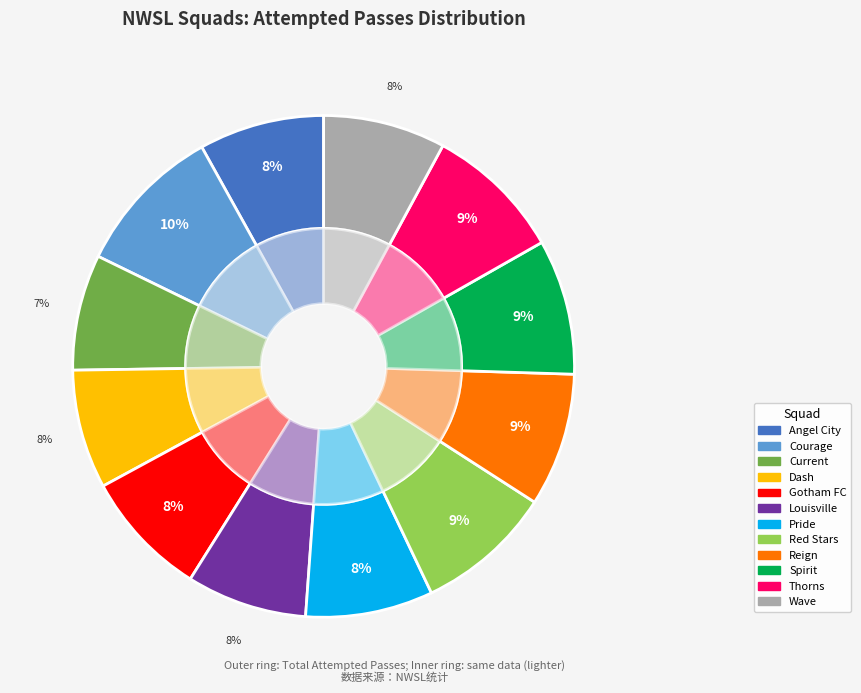

How much of the chart is everything except Thorns?

91.1%